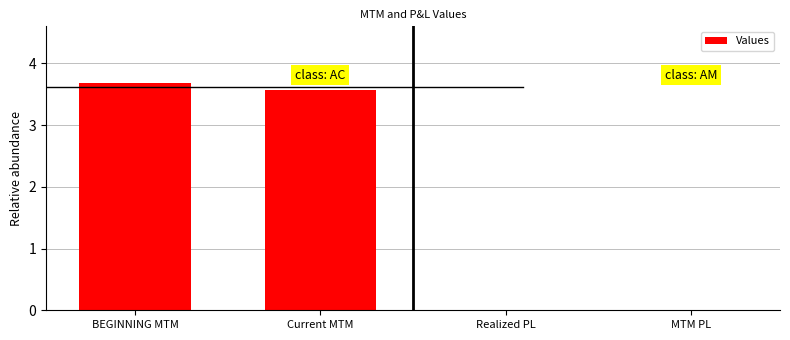

What is the approximate value at Current MTM?

3.6